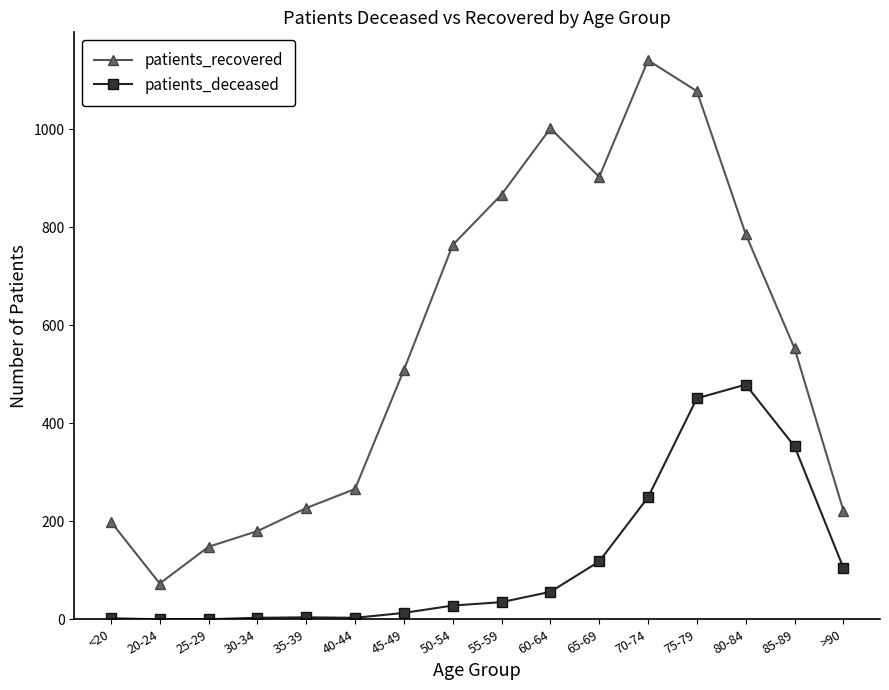

In patients_recovered, how many points are lower than both neighbors (excluding endpoints)?

2